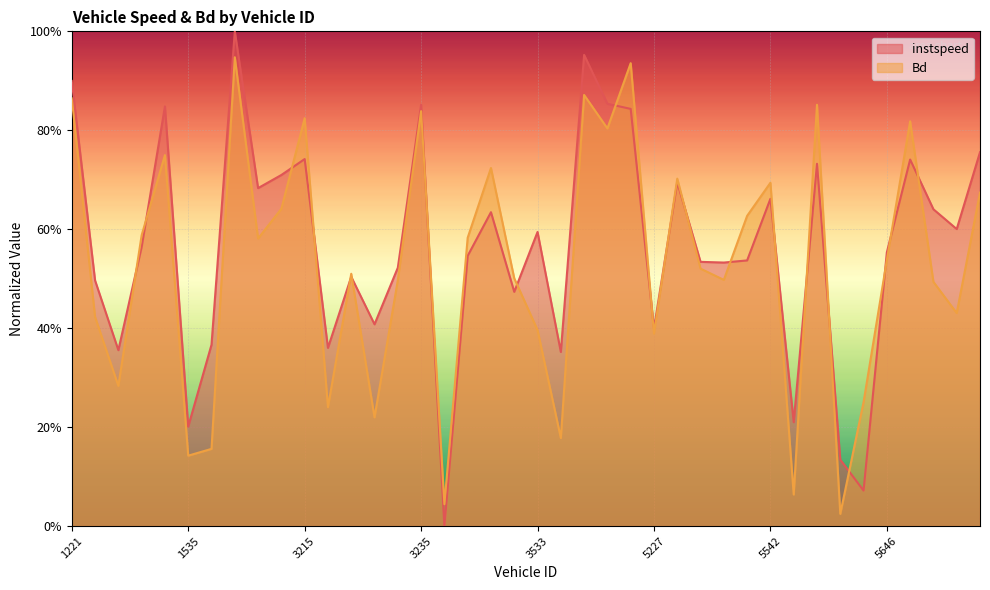

What is the average value of the instspeed series?

0.6